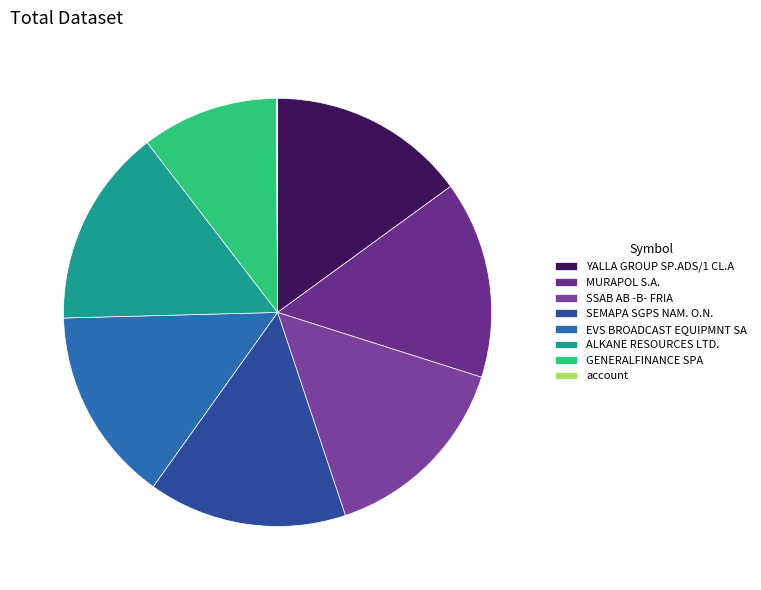

What is the change in value from SEMAPA SGPS NAM. O.N. to account?

-1488.8